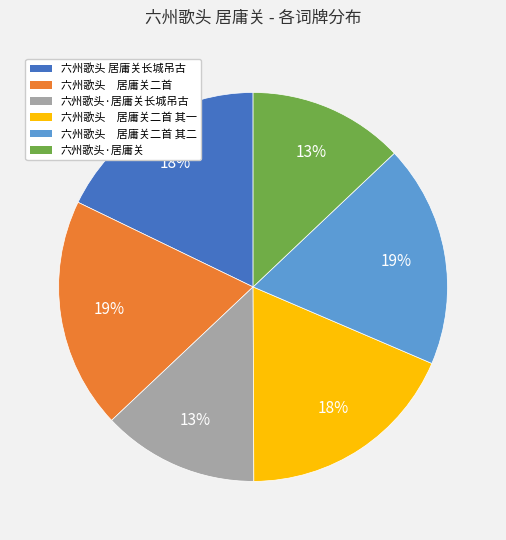

To the nearest percent, what is the average slice percentage?

17%